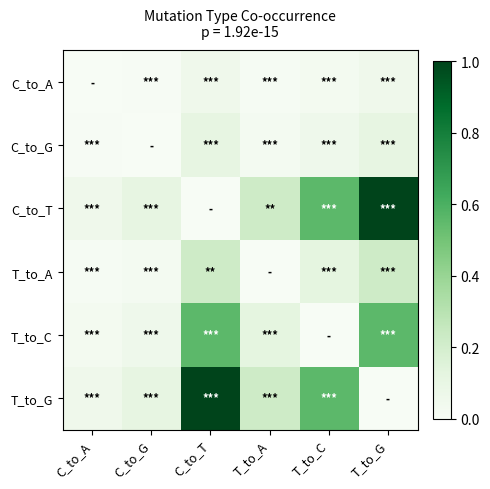

Reading left to right, extract all data points from this chart.

C_to_A: C_to_A=0.0	C_to_G=0.0	C_to_T=0.1	T_to_A=0.0	T_to_C=0.0	T_to_G=0.1
C_to_G: C_to_A=0.0	C_to_G=0.0	C_to_T=0.1	T_to_A=0.0	T_to_C=0.1	T_to_G=0.1
C_to_T: C_to_A=0.1	C_to_G=0.1	C_to_T=0.0	T_to_A=0.2	T_to_C=0.6	T_to_G=1.0
T_to_A: C_to_A=0.0	C_to_G=0.0	C_to_T=0.2	T_to_A=0.0	T_to_C=0.1	T_to_G=0.2
T_to_C: C_to_A=0.0	C_to_G=0.1	C_to_T=0.6	T_to_A=0.1	T_to_C=0.0	T_to_G=0.6
T_to_G: C_to_A=0.1	C_to_G=0.1	C_to_T=1.0	T_to_A=0.2	T_to_C=0.6	T_to_G=0.0